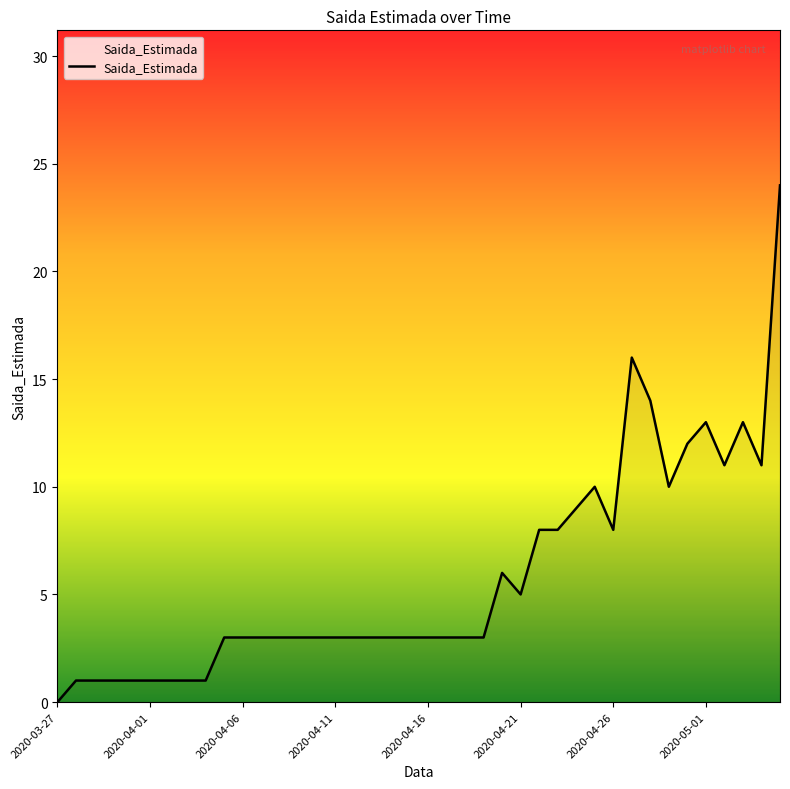

What is the difference between the maximum and minimum values?

24